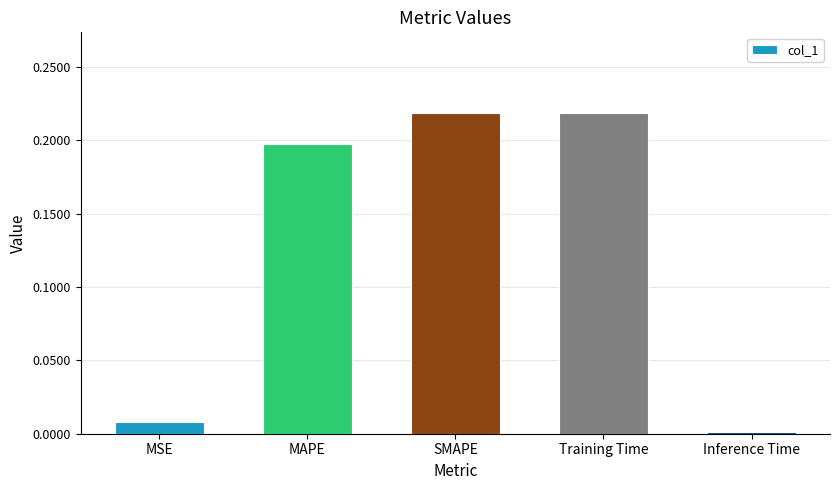

Does the chart contain any negative values?

No